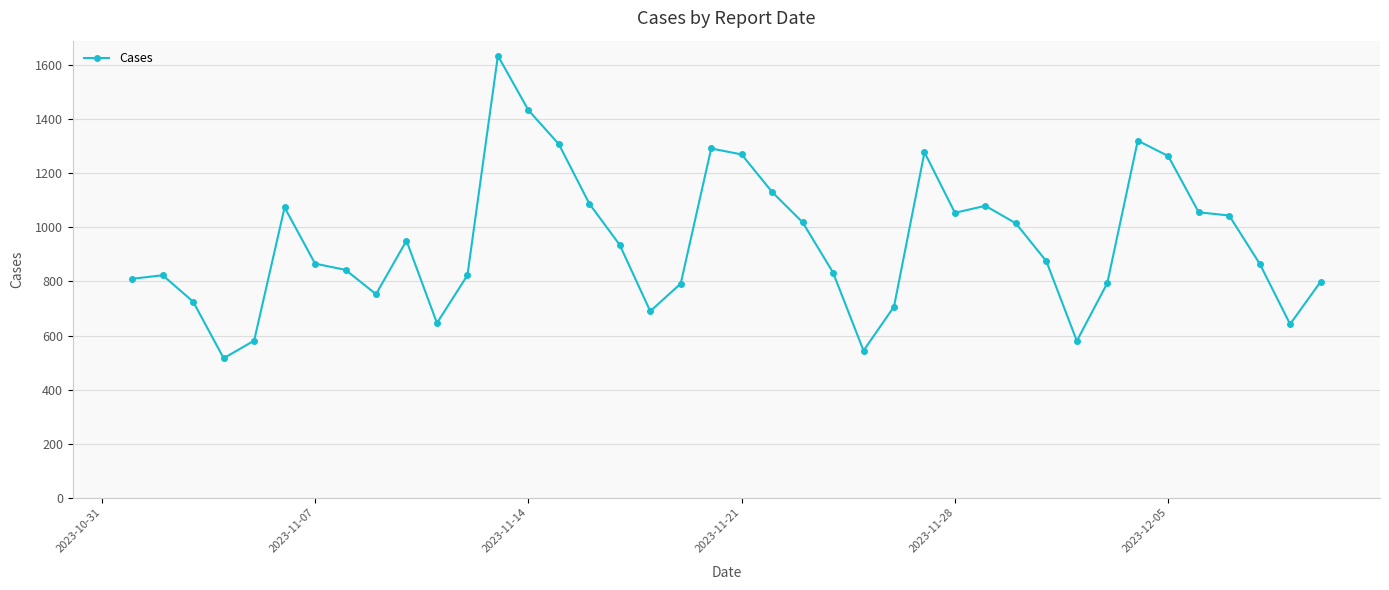

What is the average value?

944